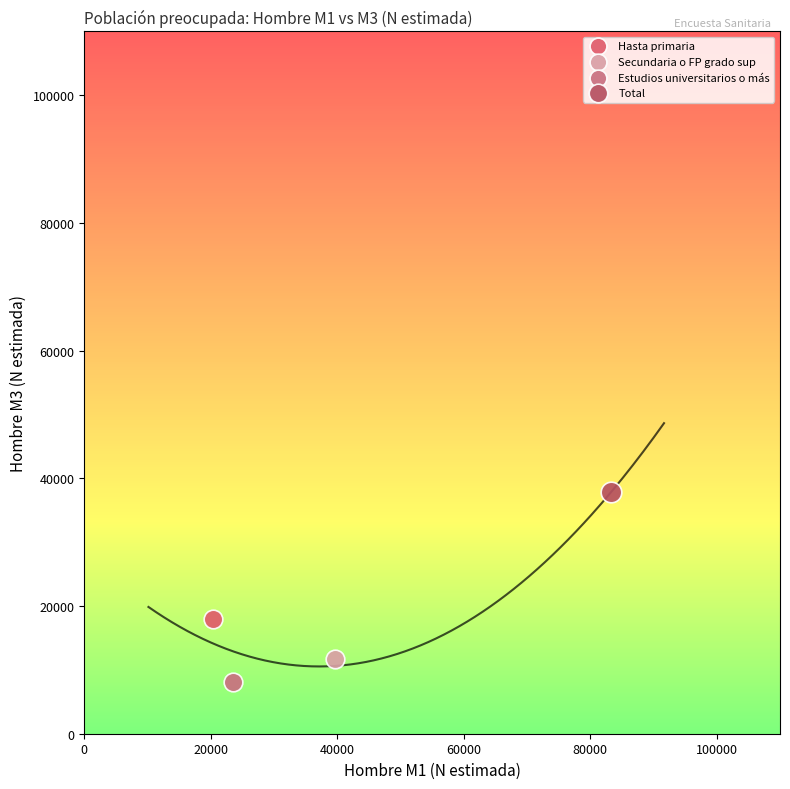

What are all the series names shown in the legend?

Hasta primaria, Secundaria o FP grado sup, Estudios universitarios o más, Total